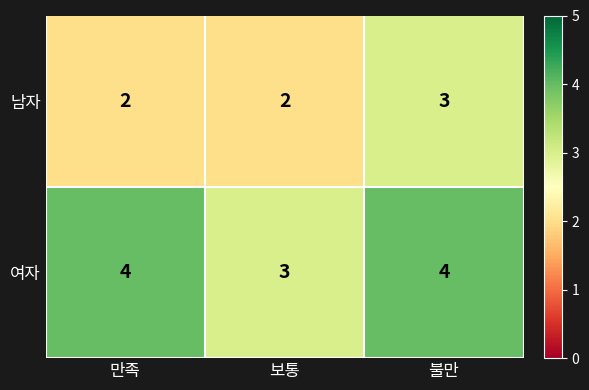

Which series changed the most between 만족 and 불만?

남자